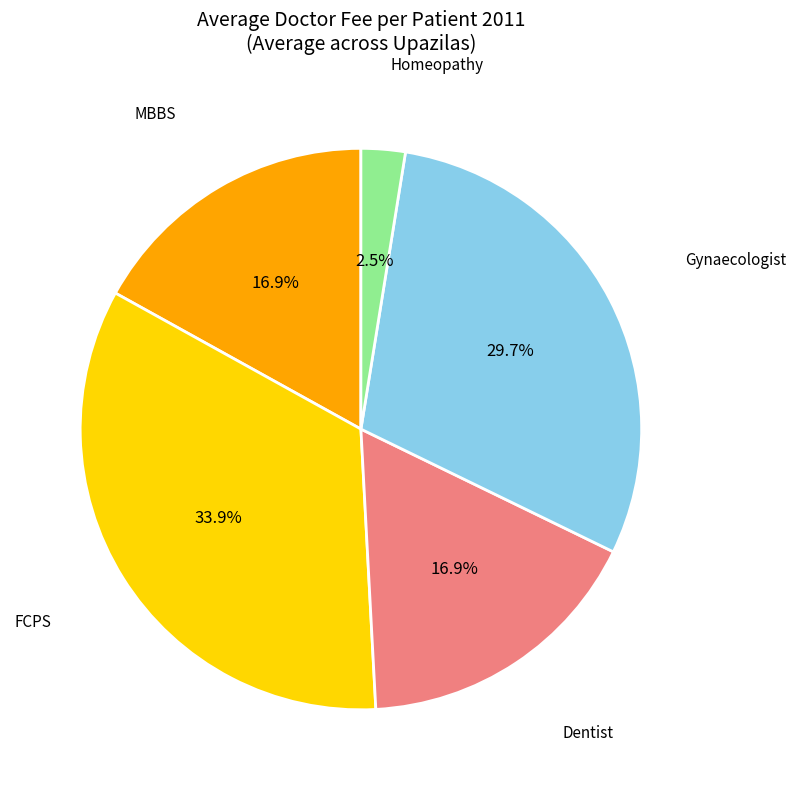

Is there a majority slice in this chart?

No